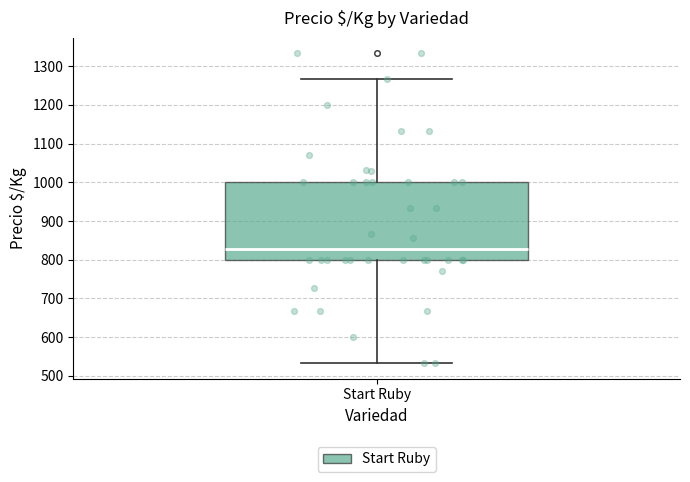

Where does the lower whisker of the box for Start Ruby end on the y-axis? The values are not printed on the chart, so give them approximately, as read against the axis.

530